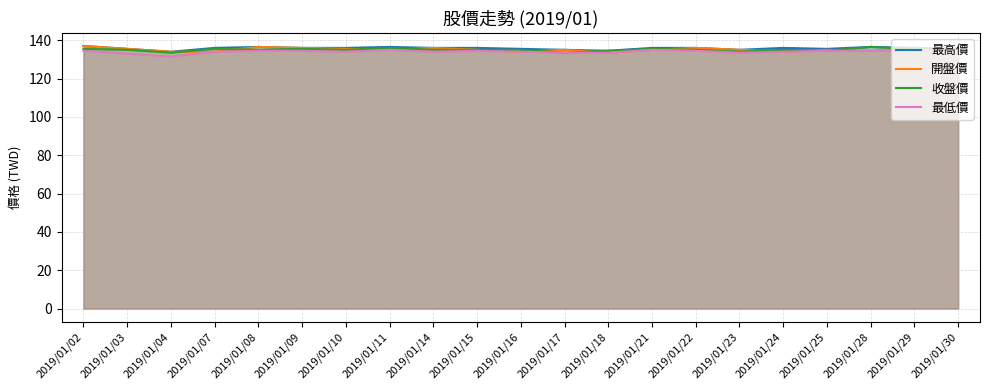

At how many categories does at least one series exceed 133?

21